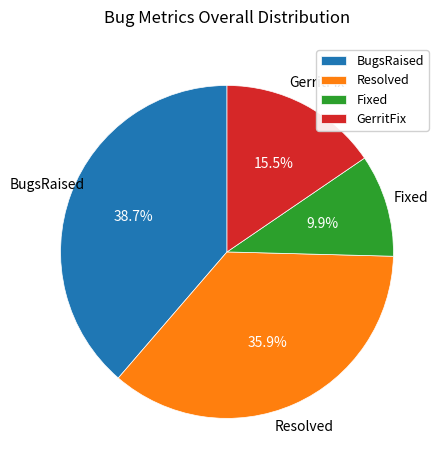

Is it true that Resolved is 28% of the pie?

False